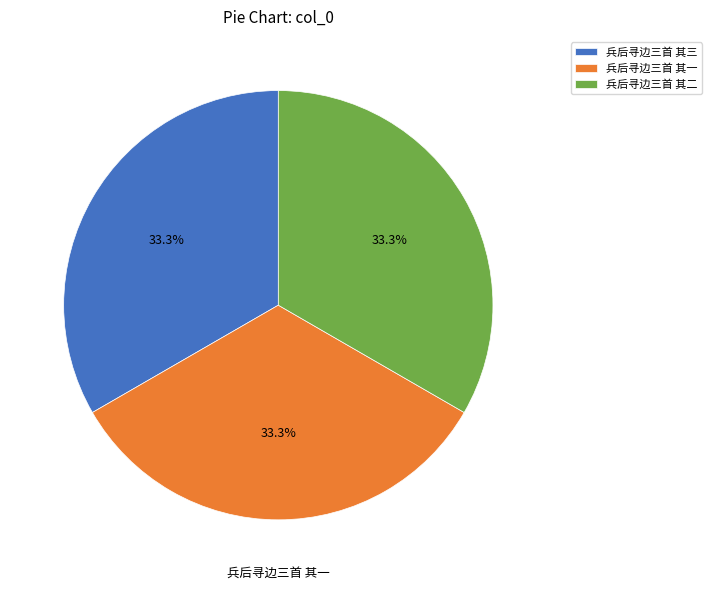

Approximately how many times larger is the value at 兵后寻边三首 其三 compared to 兵后寻边三首 其二?

1.0